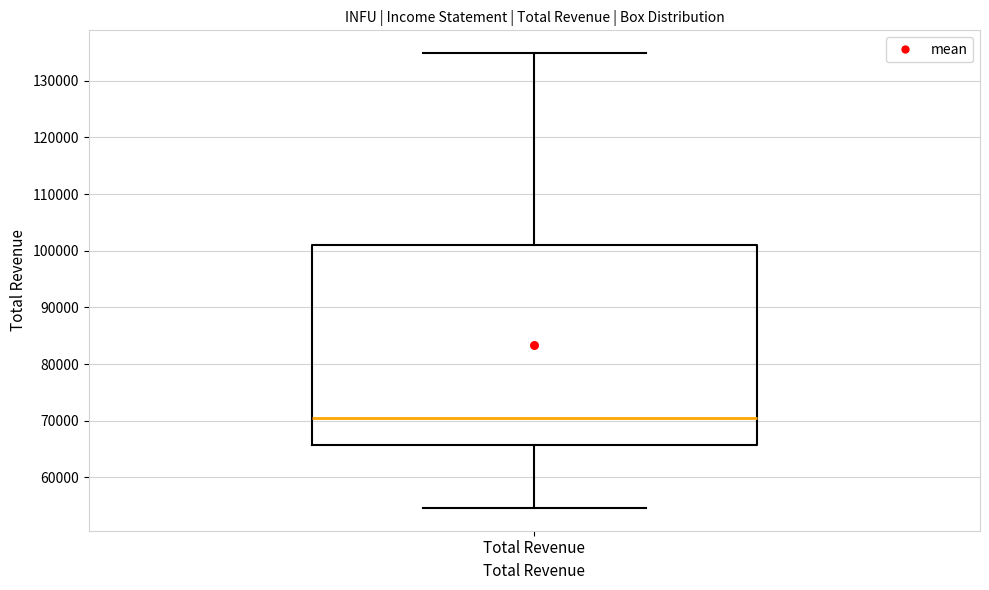

Read this box plot against the y-axis: the position of the median line, the range covered by the box, and the ends of both whiskers. The values are not printed on the chart, so give them approximately, as read against the axis.

median 71000, box 66000 to 101000, whiskers 55000 to 135000